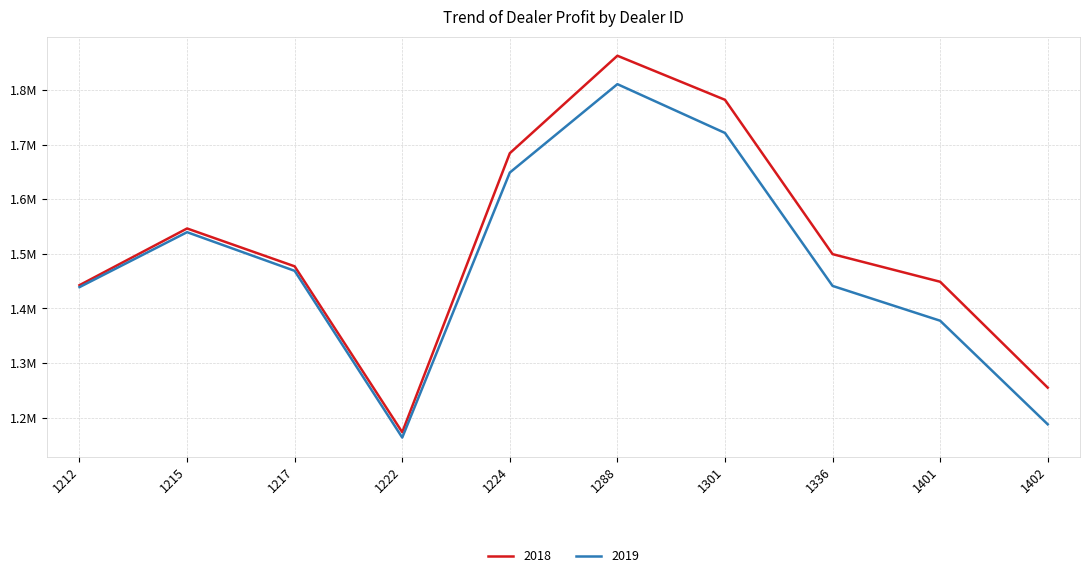

Where is the first local maximum for 2018?

1215